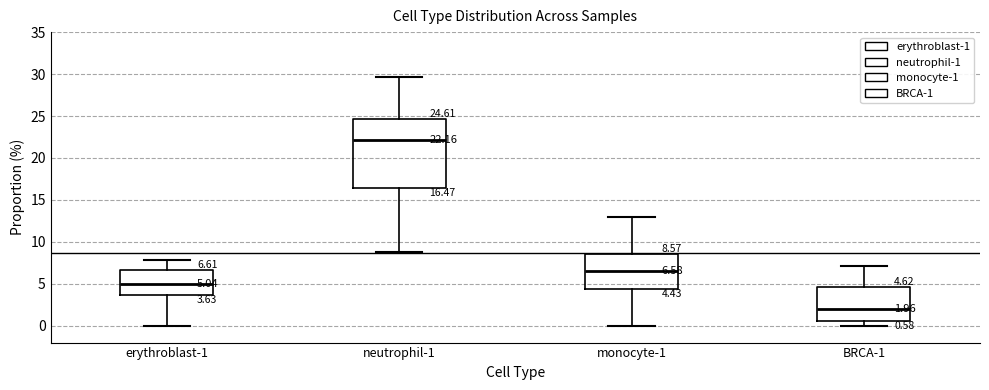

Comparing the boxes themselves (not the whiskers), which one is the tallest?

neutrophil-1